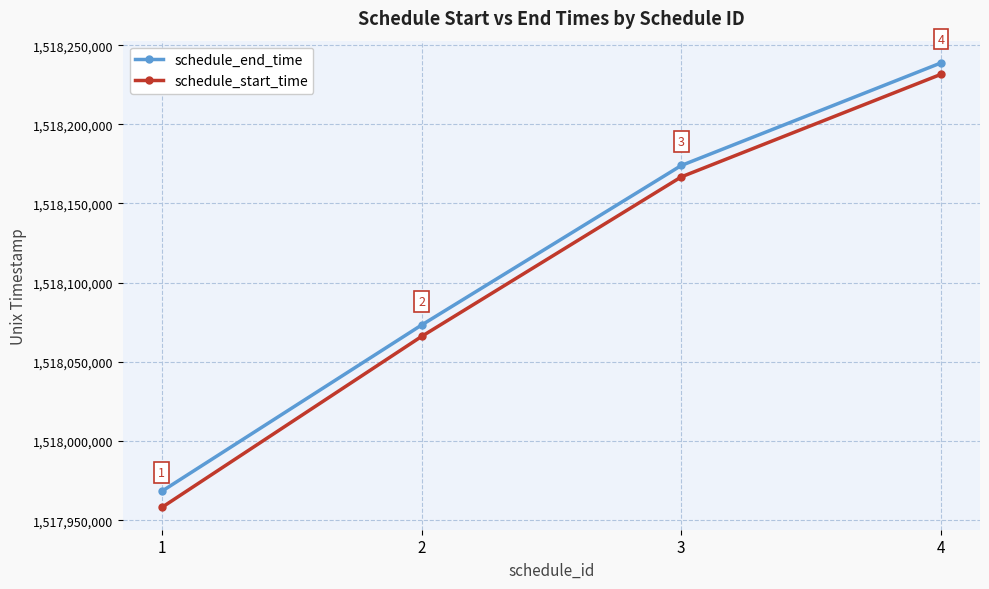

Reading left to right, transcribe all the data shown in this chart.

schedule_end_time: 1517968200	1518073200	1518174000	1518238800
schedule_start_time: 1517958000	1518066000	1518166800	1518231600